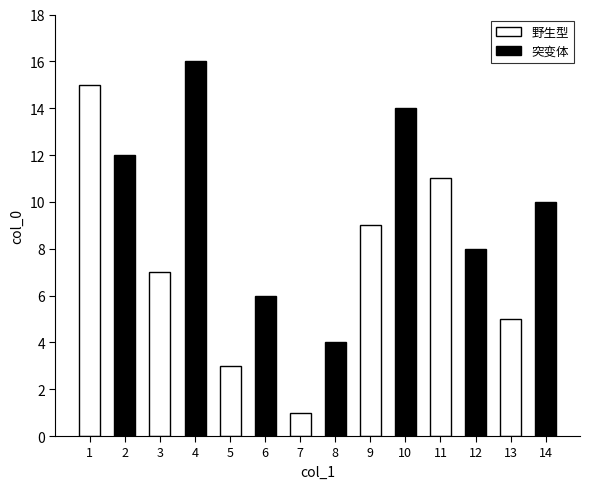

Is the value of 野生型 at 7 greater than the value of 突变体 at 5?

No